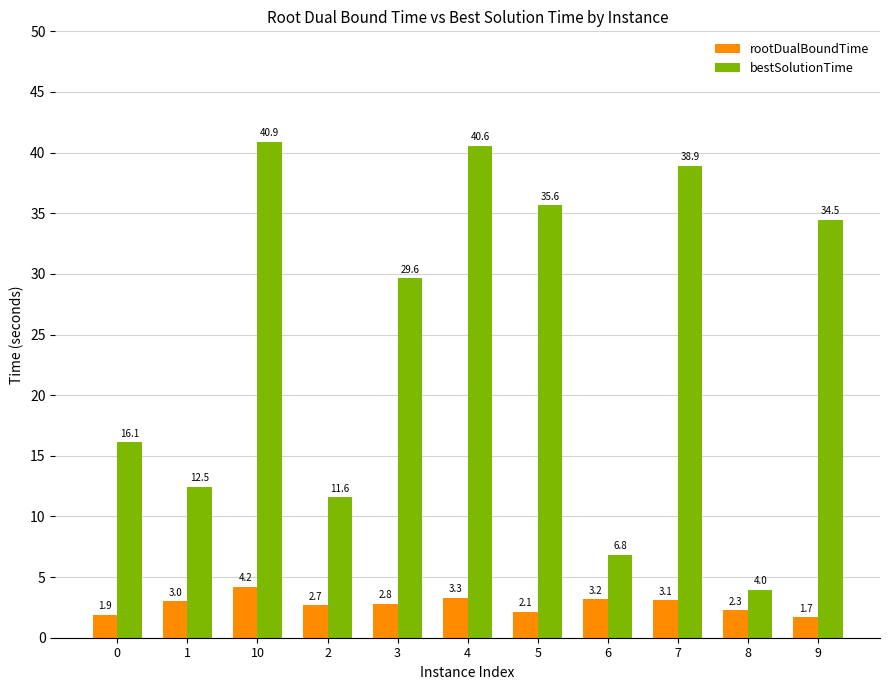

How many bars are there in each group?

2